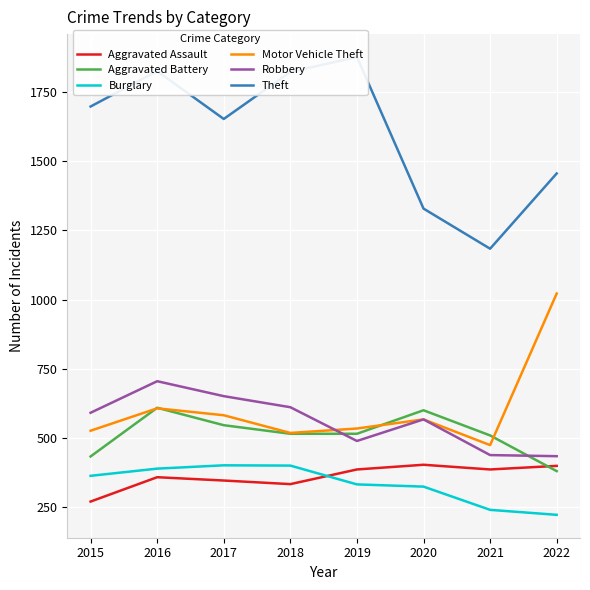

List the series in order of their peak value, lowest first.

Burglary, Aggravated Assault, Aggravated Battery, Robbery, Motor Vehicle Theft, Theft